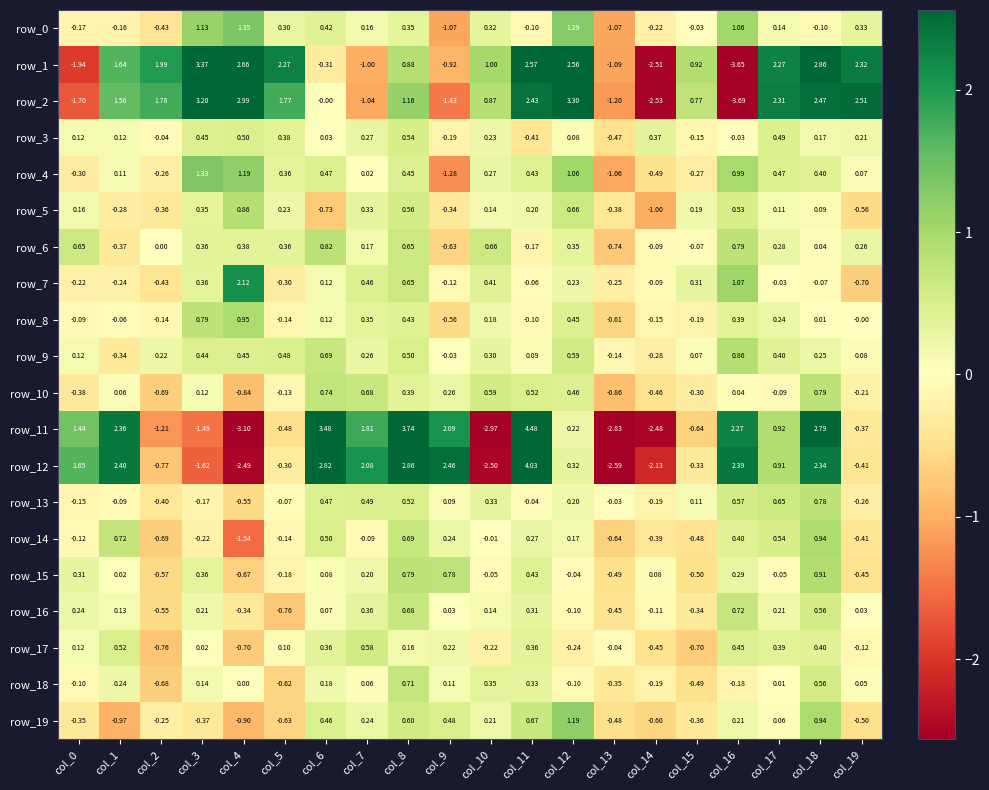

What is the smallest value displayed?

-3.7